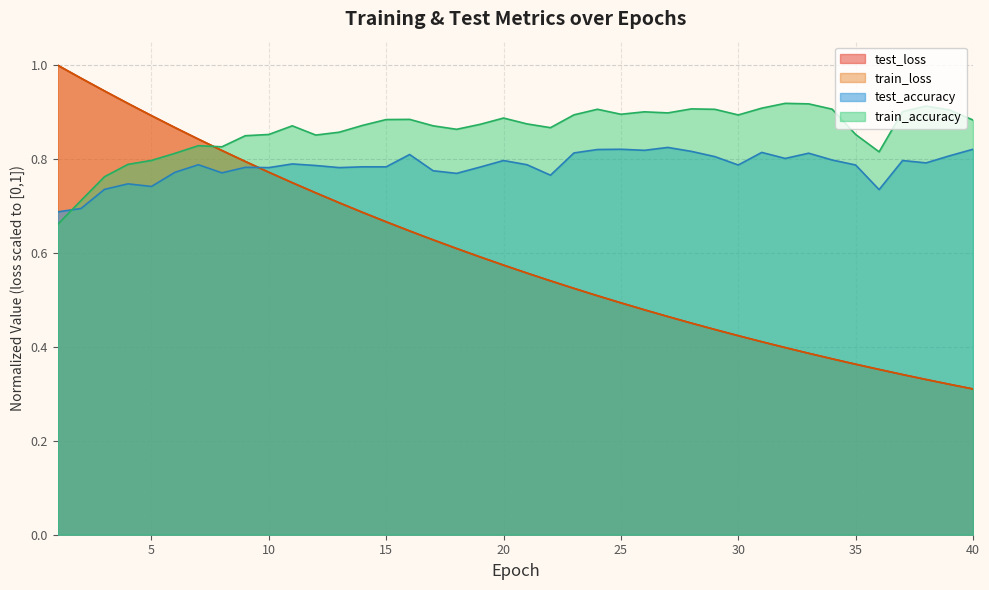

True or false: train_accuracy has a value of 0.9 at 31.

True